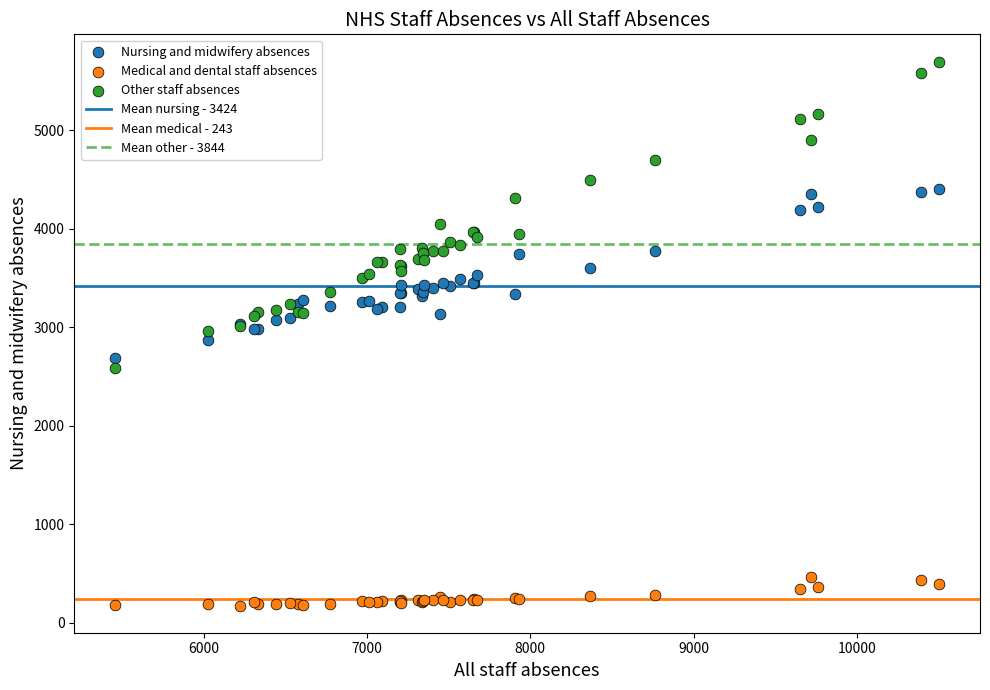

Which series reaches the minimum Y coordinate?

Medical and dental staff absences